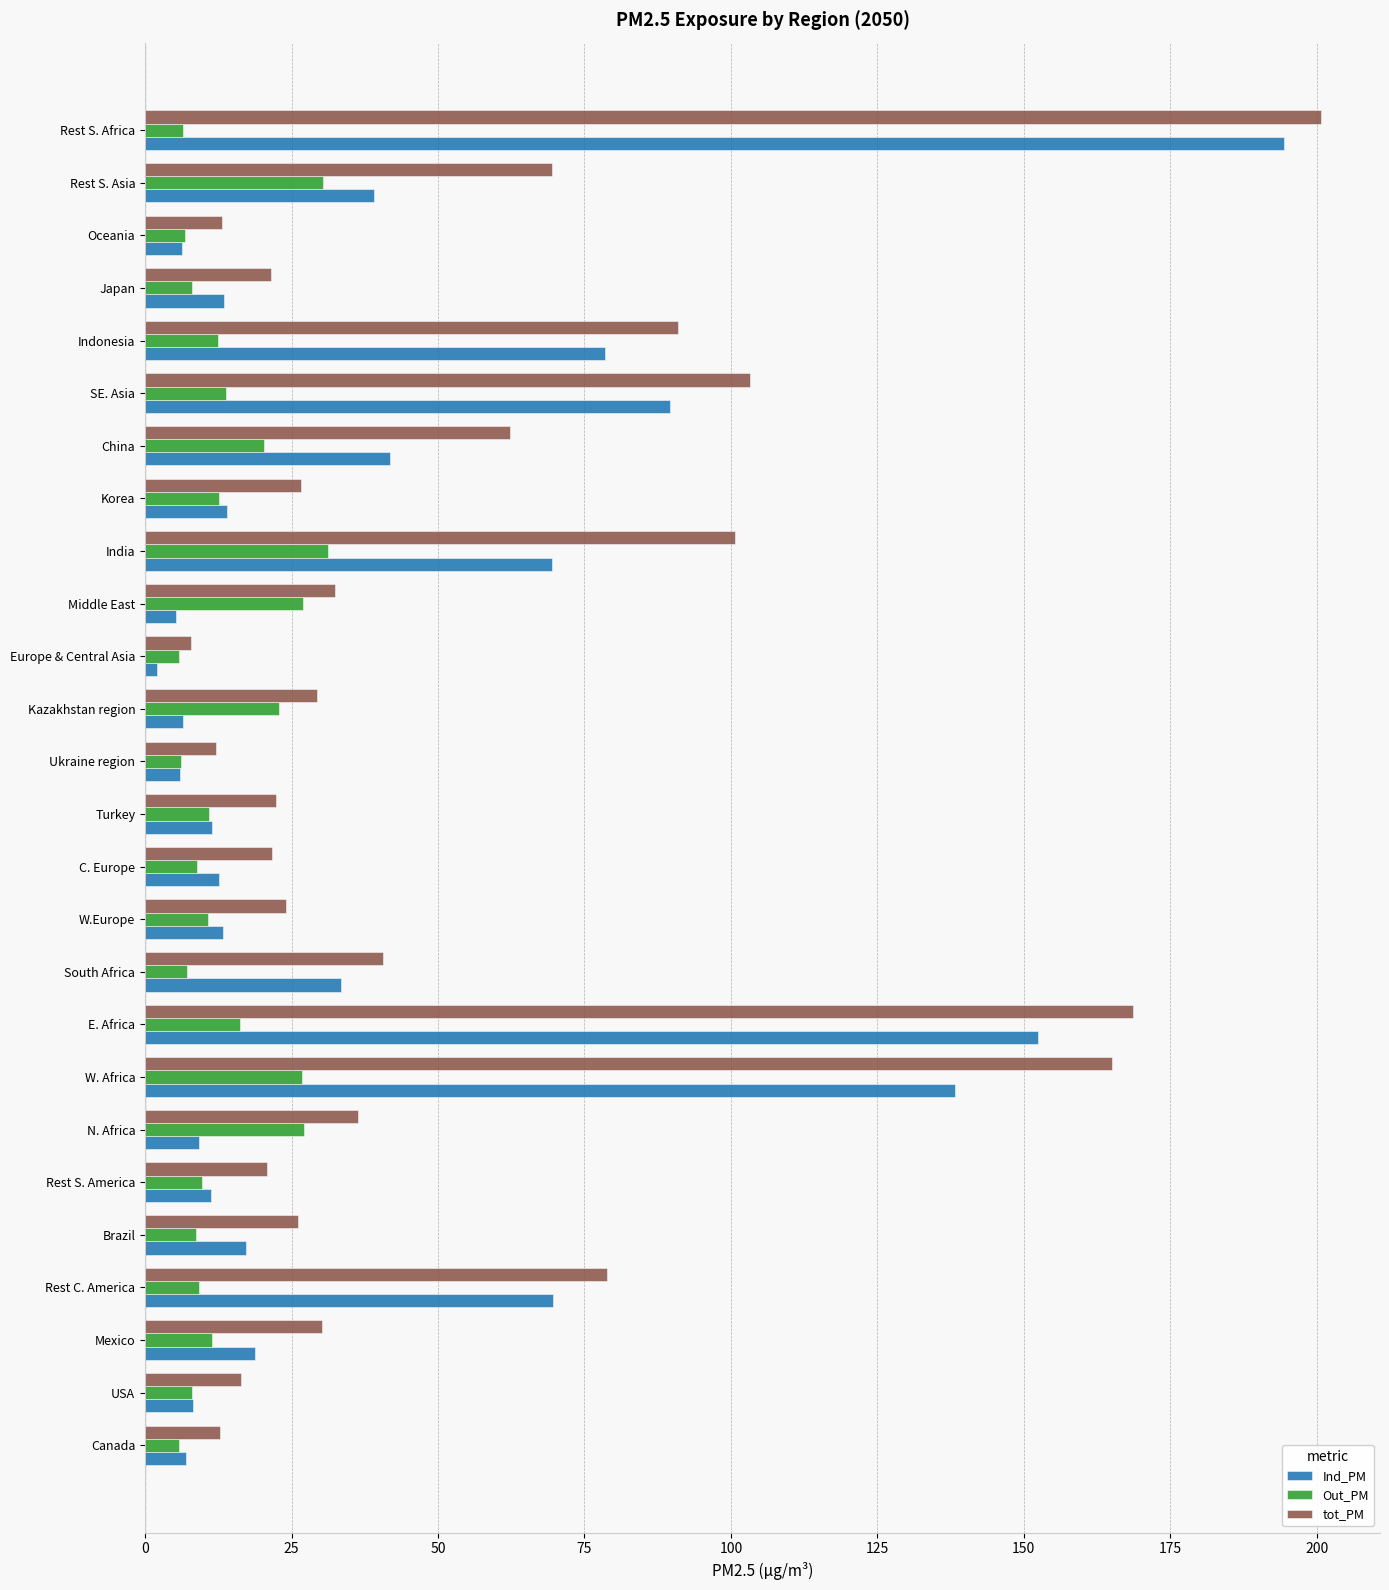

What is the spread (max minus min) of values at Turkey?

11.3